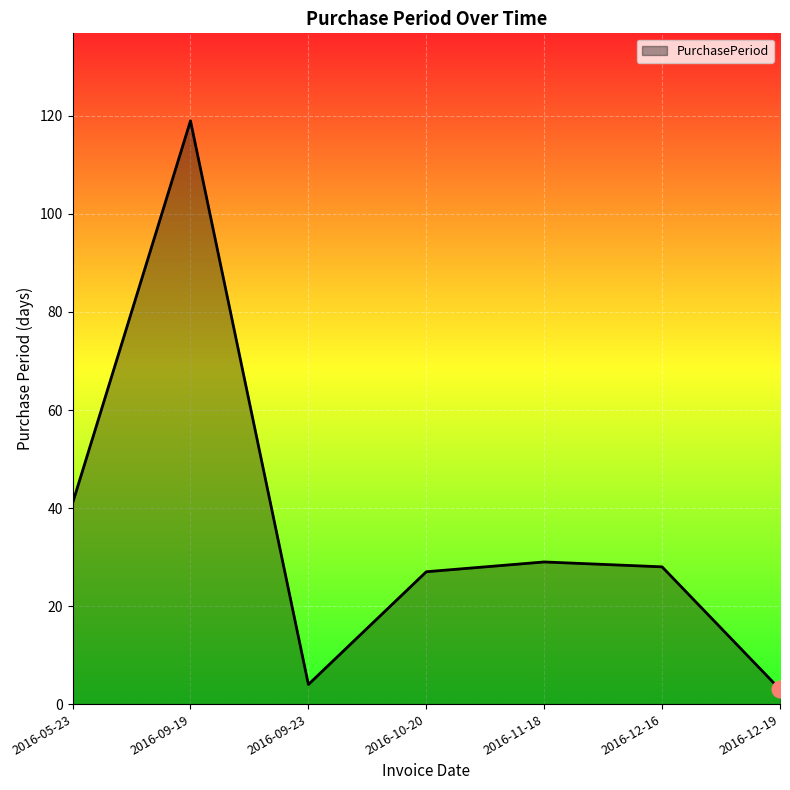

Is it true that the value at 2016-11-18 is 19?

False